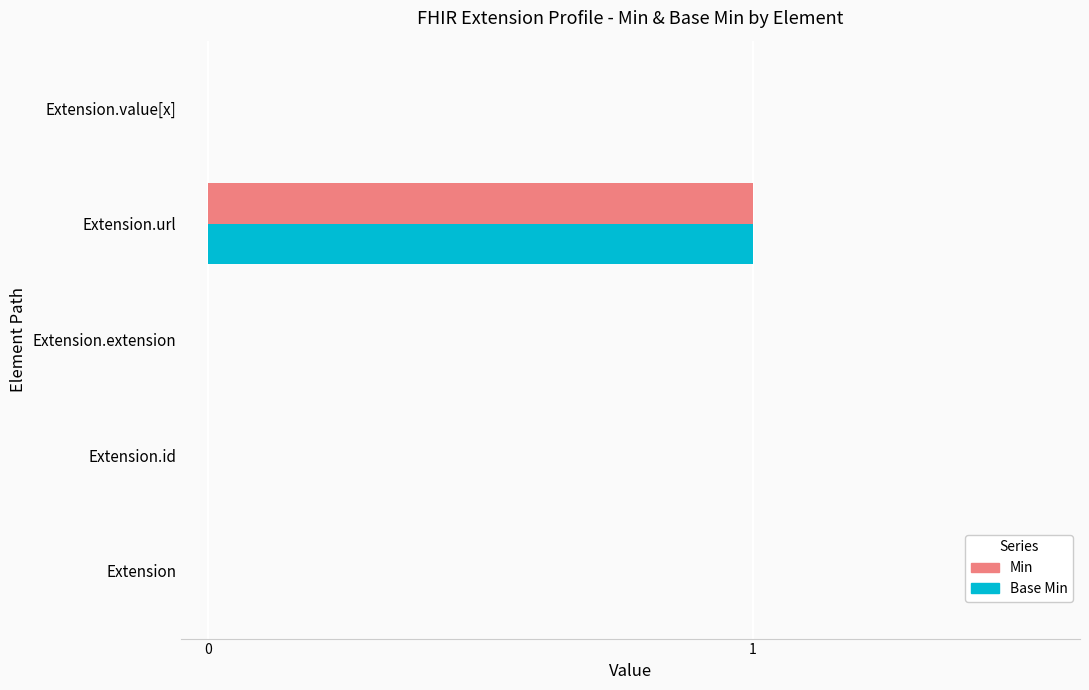

The value of Min at Extension is 1. True or false?

False